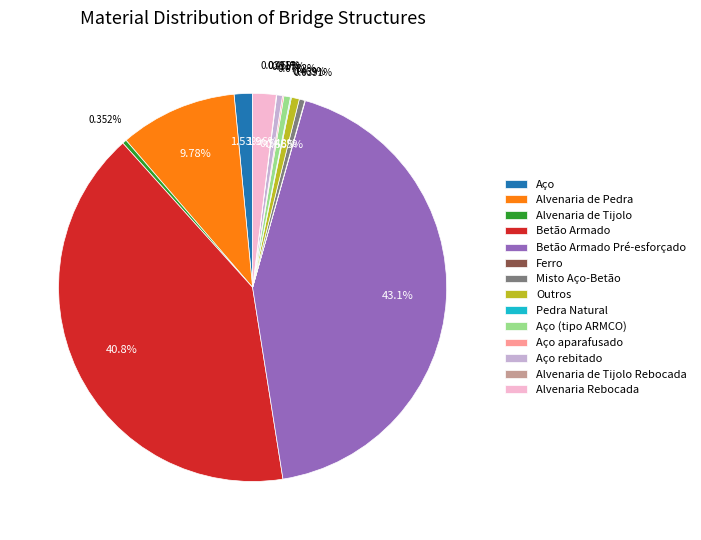

What is the largest slice in the pie chart?

Betão Armado Pré-esforçado